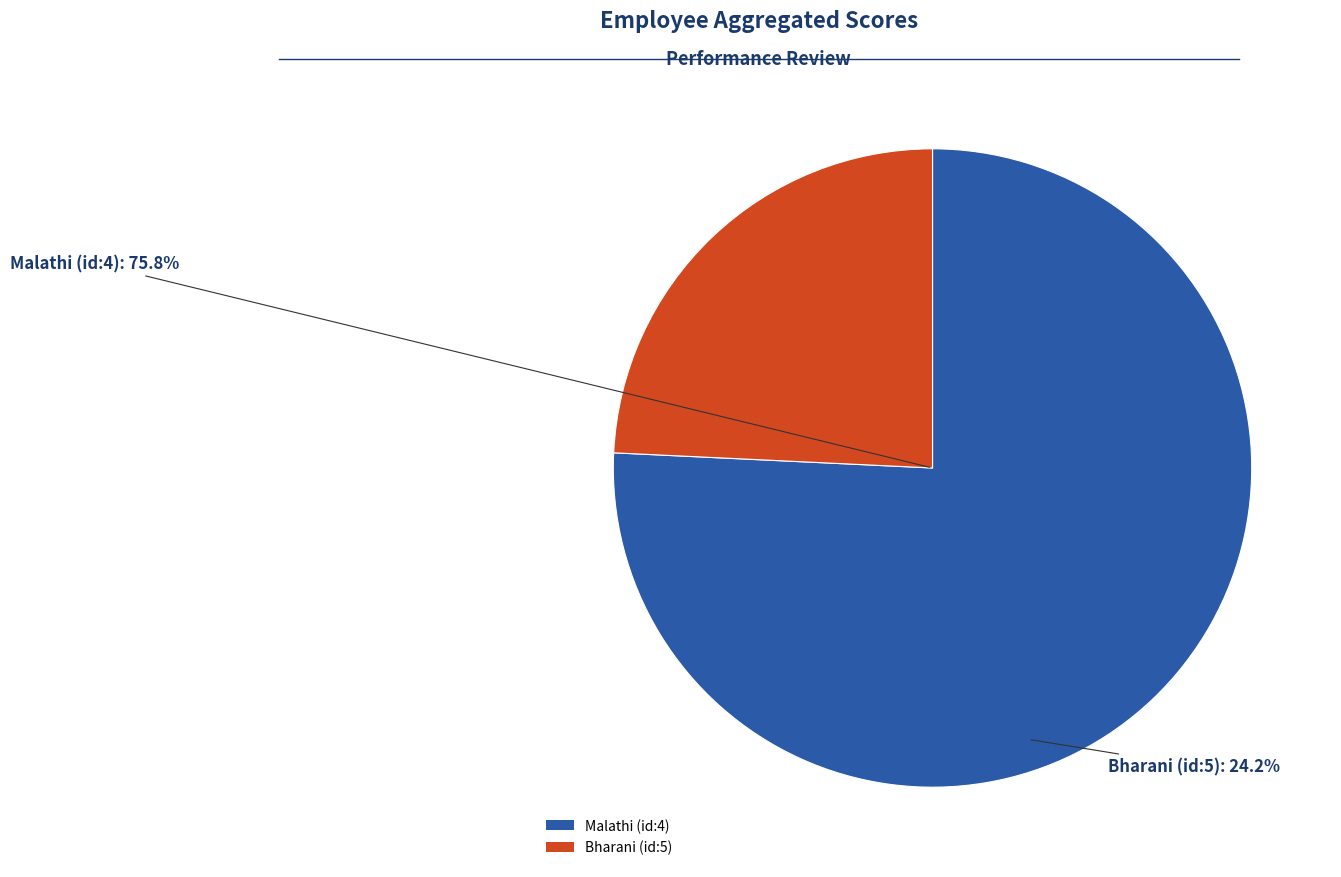

Which slice represents more than half of the pie?

Malathi (id:4)